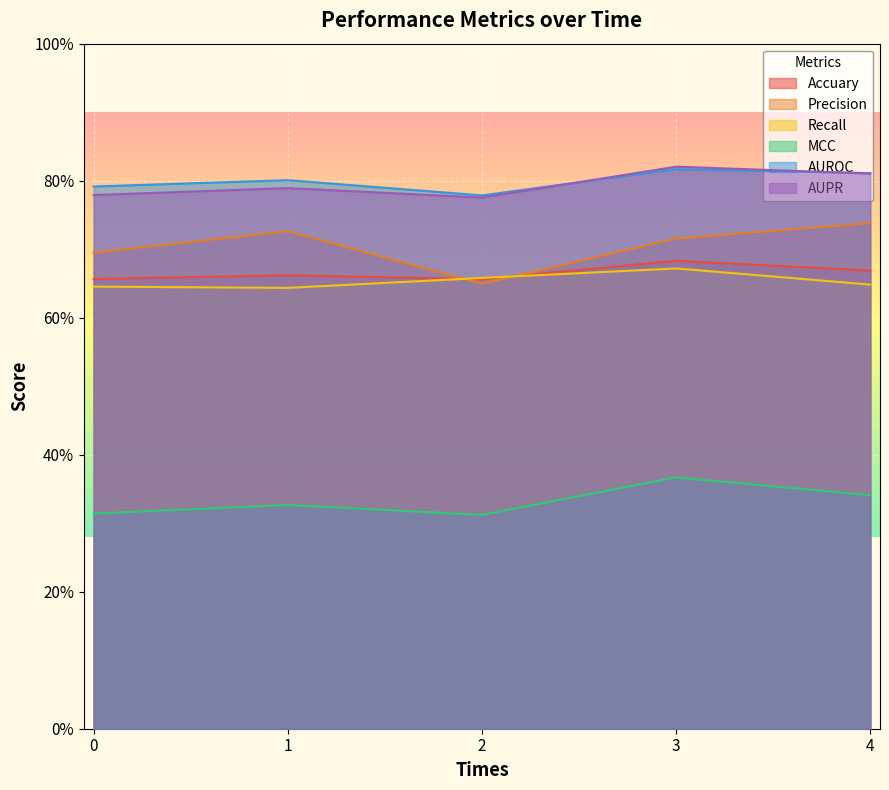

Between 1 and 2, which is larger?

1